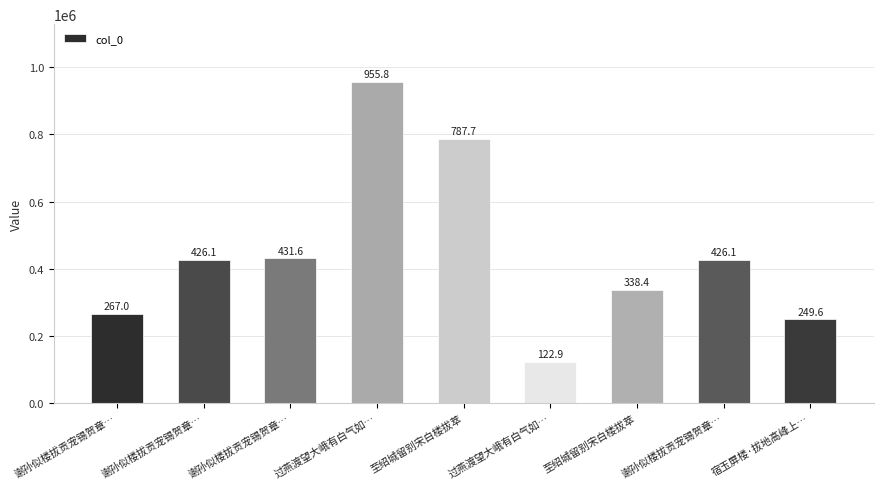

What is the greatest value displayed?

955845